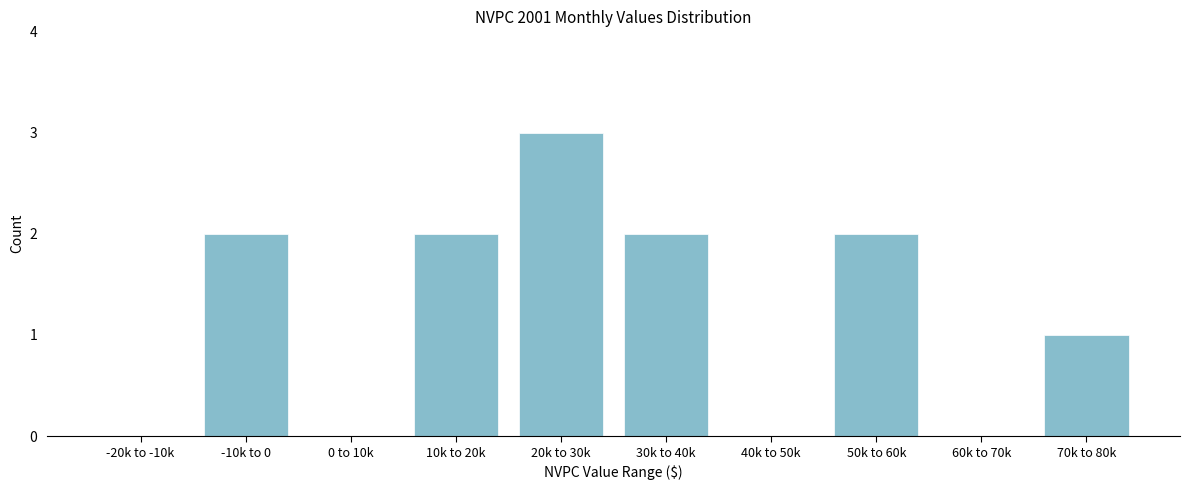

Reading left to right, what are all the values shown in this chart?

-20k to -10k=0	-10k to 0=2	0 to 10k=0	10k to 20k=2	20k to 30k=3	30k to 40k=2	40k to 50k=0	50k to 60k=2	60k to 70k=0	70k to 80k=1